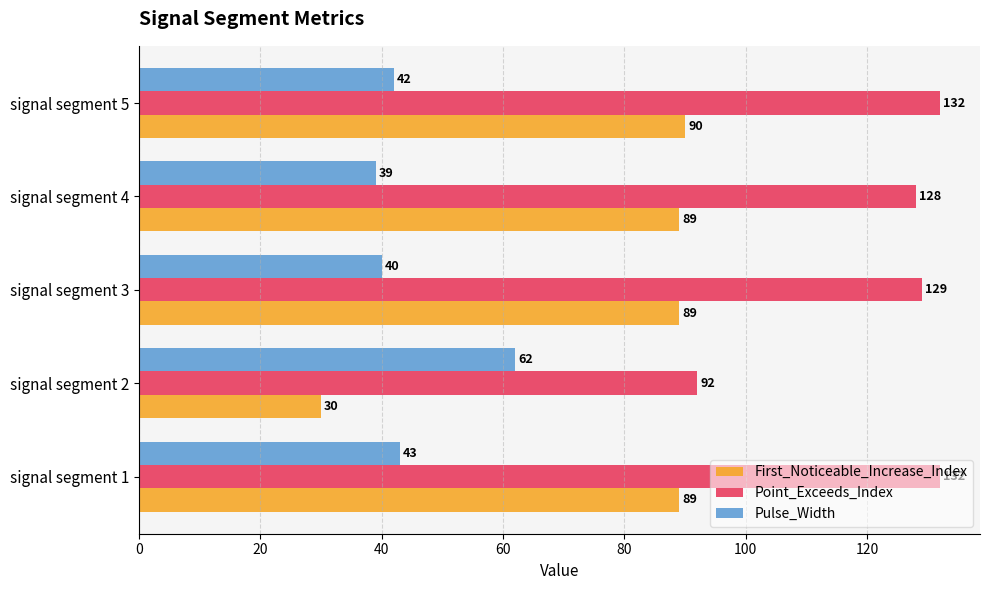

At which category does the chart reach its minimum across all series?

signal segment 2